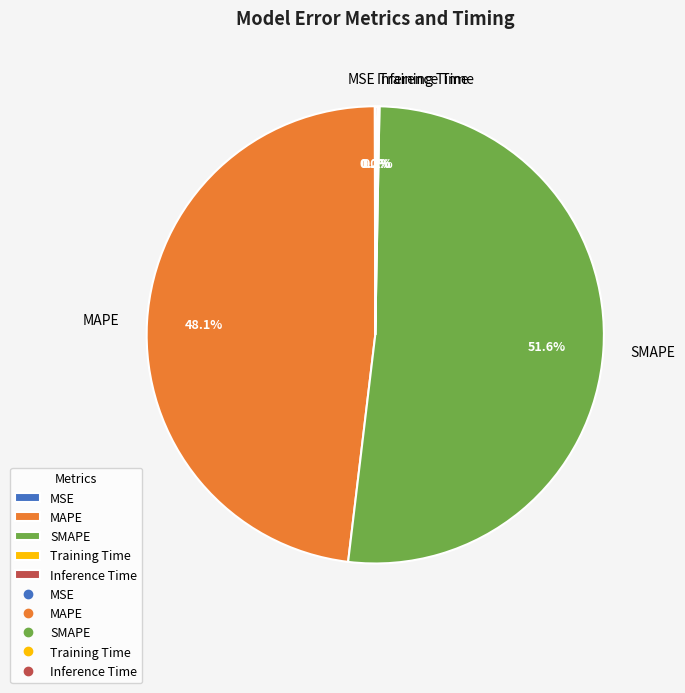

Which slice is the largest?

SMAPE